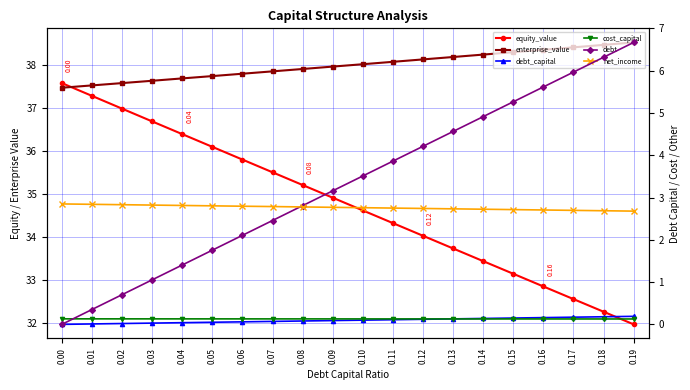

Does the chart display data point markers on the line(s)?

Yes